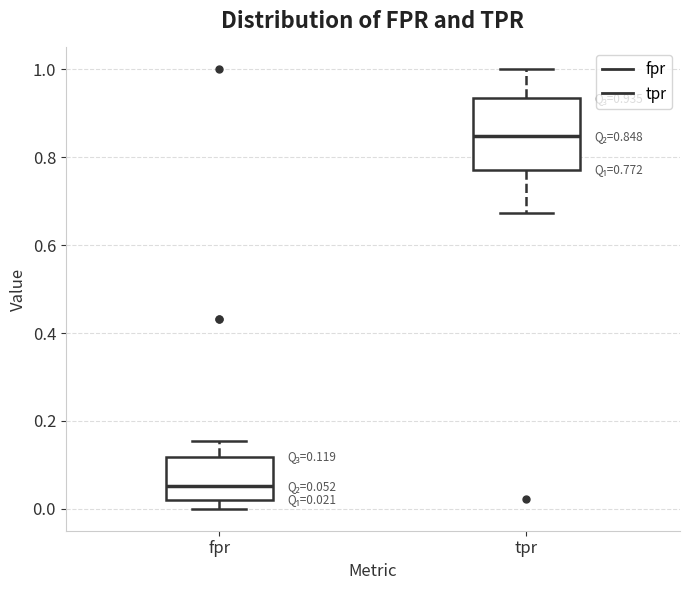

Which box has the highest median line?

tpr